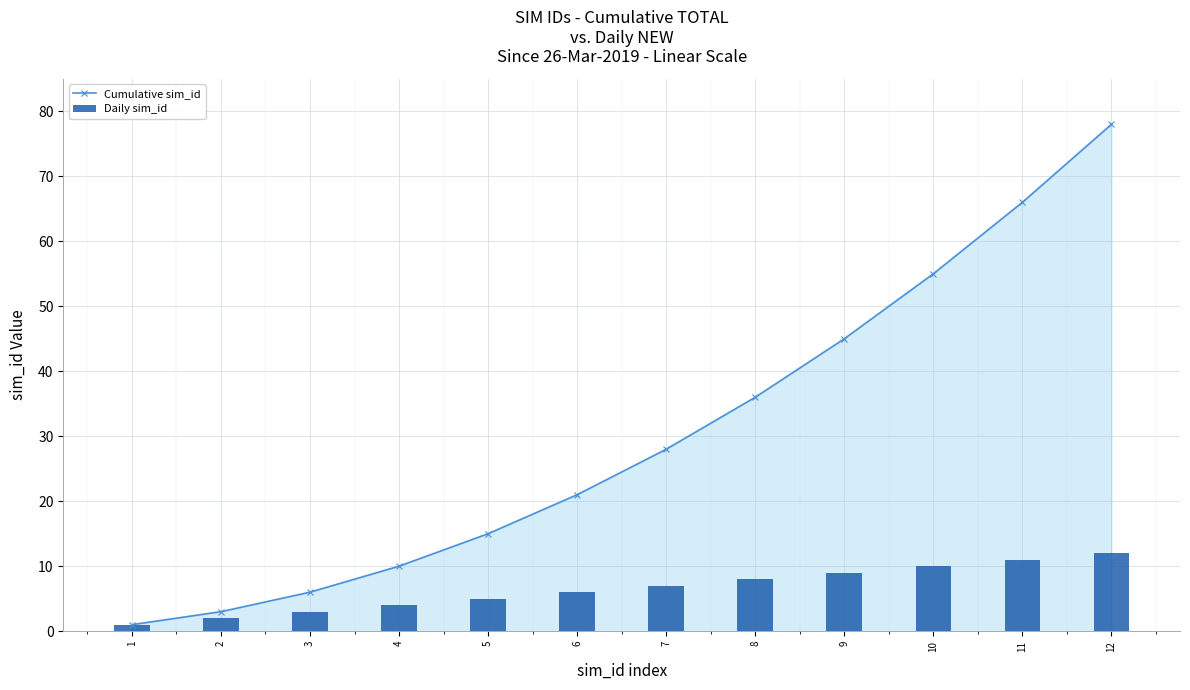

At which category does the chart reach its minimum across all series?

1